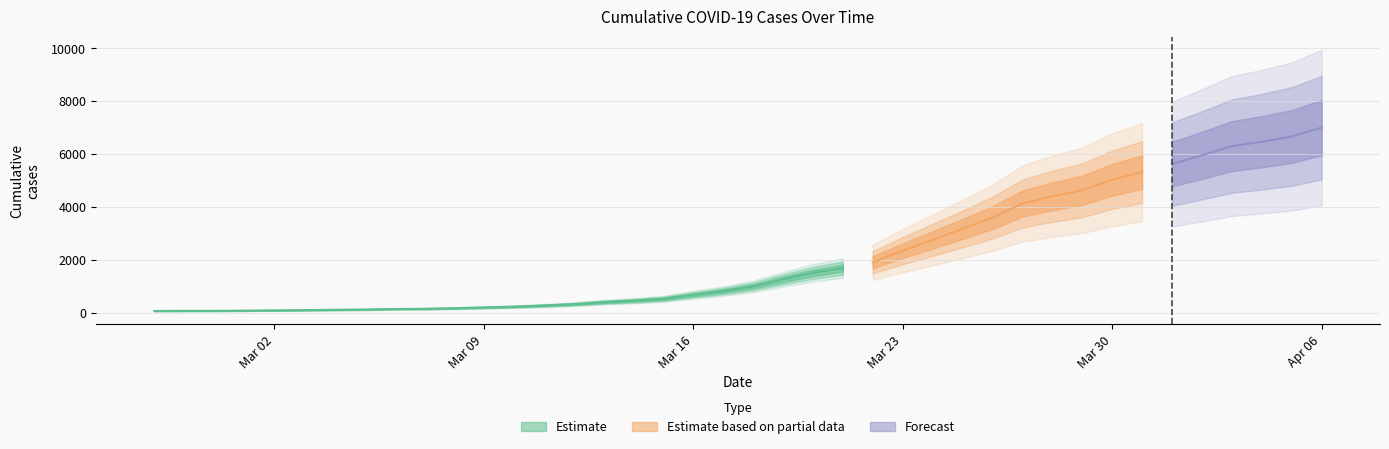

Which has a higher value, 2020-03-18 or 2020-04-02?

2020-04-02